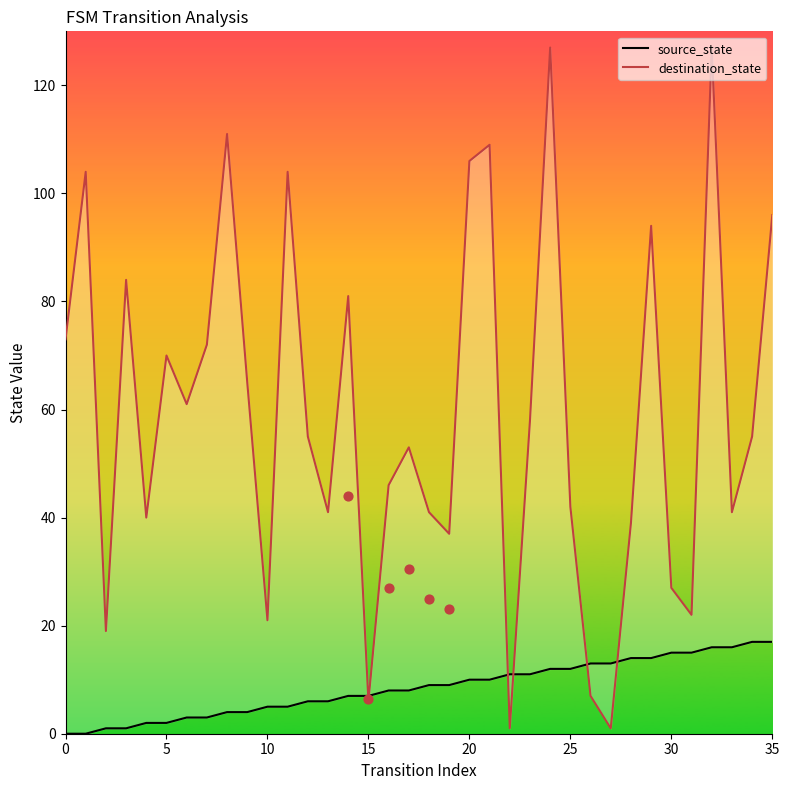

What is the total value across all series at 26?

20